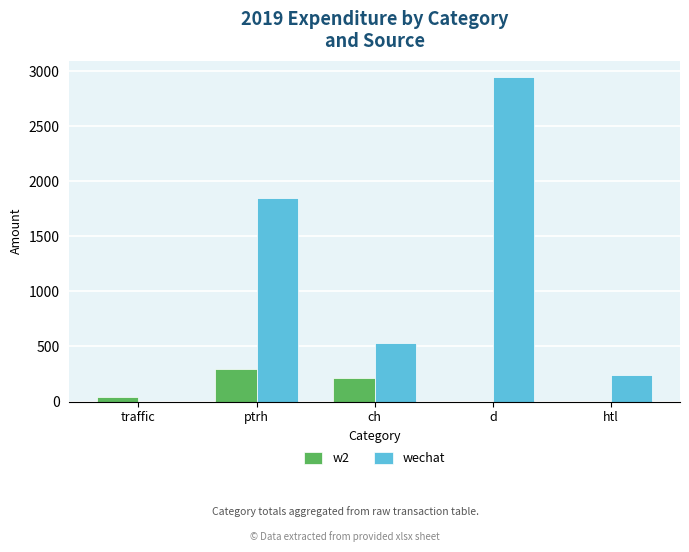

Between traffic and d, which series saw the biggest shift?

wechat